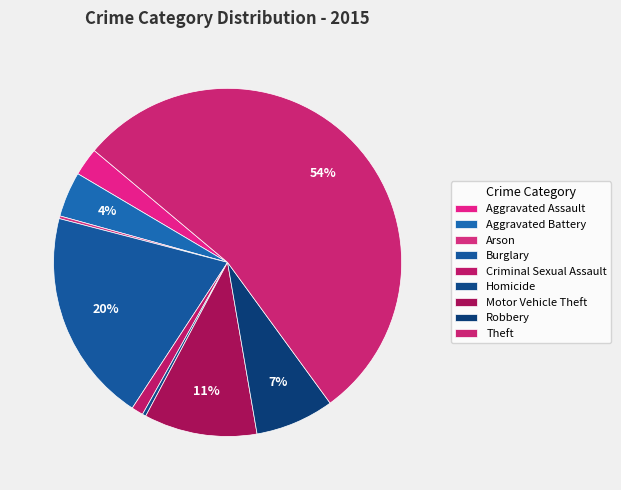

To the nearest percent, what is the difference between the Burglary and Aggravated Battery slice percentages?

16%